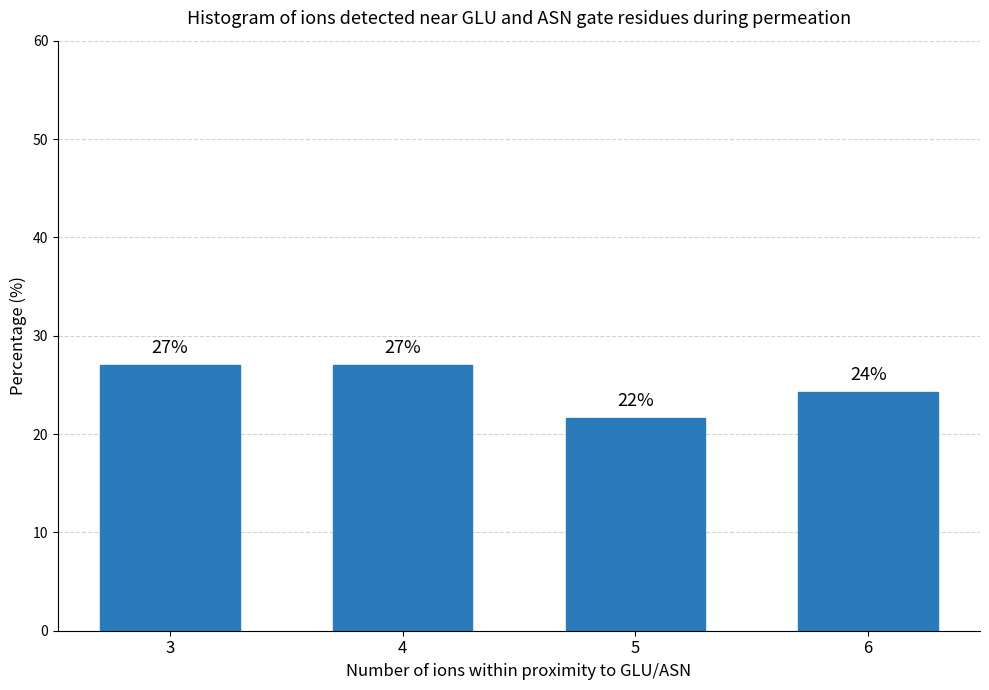

What is the smallest value displayed?

21.6